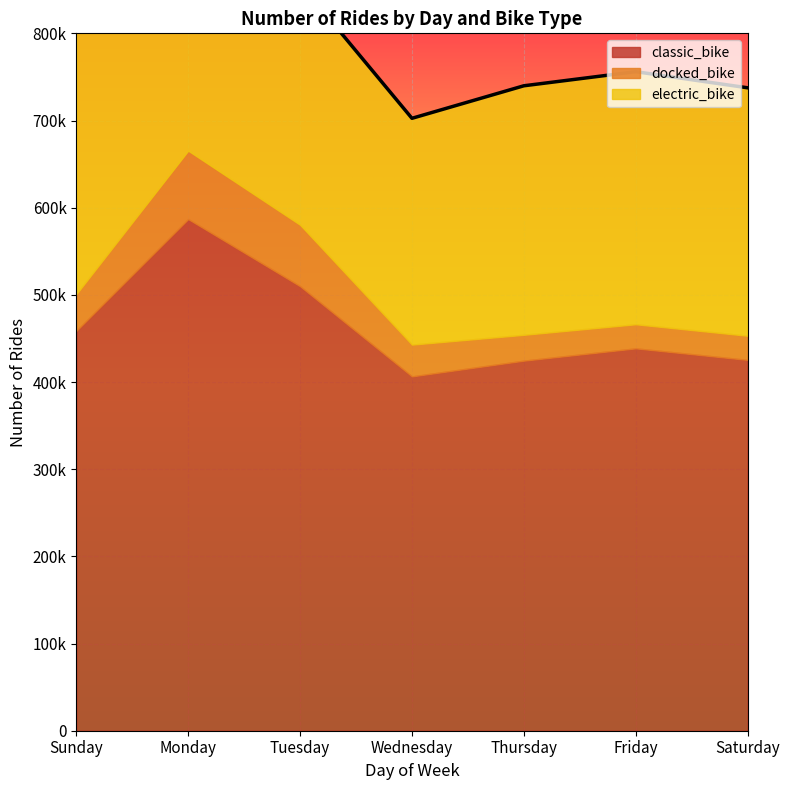

What is the difference between the maximum and minimum values in the classic_bike series?

180540